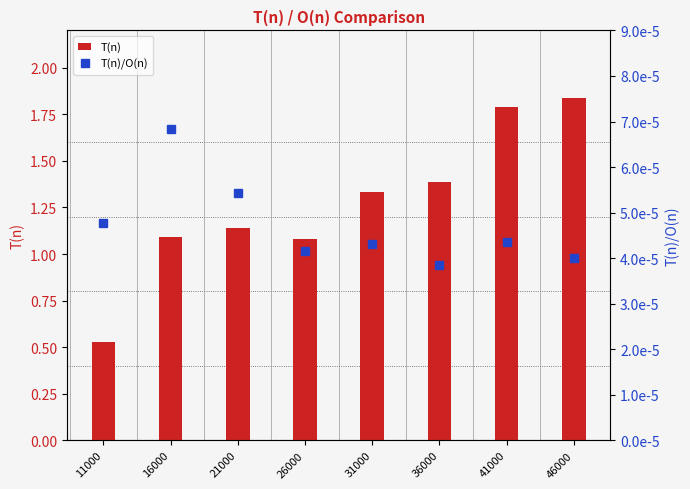

Which series changed the most between 16000 and 31000?

T(n)